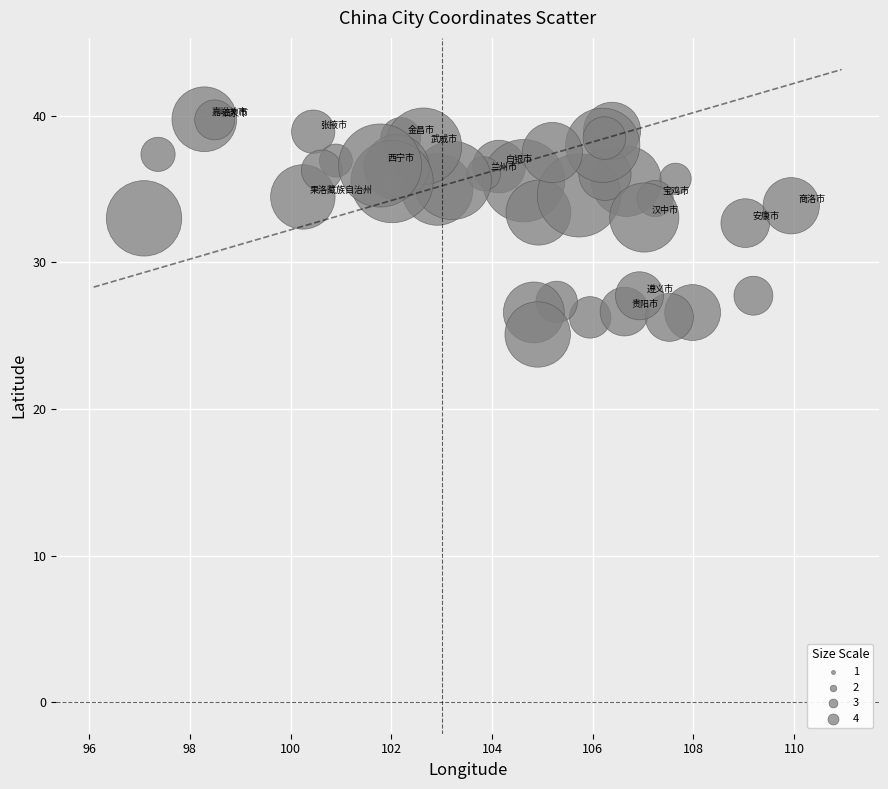

What is the range of X values (max minus min)?

12.8